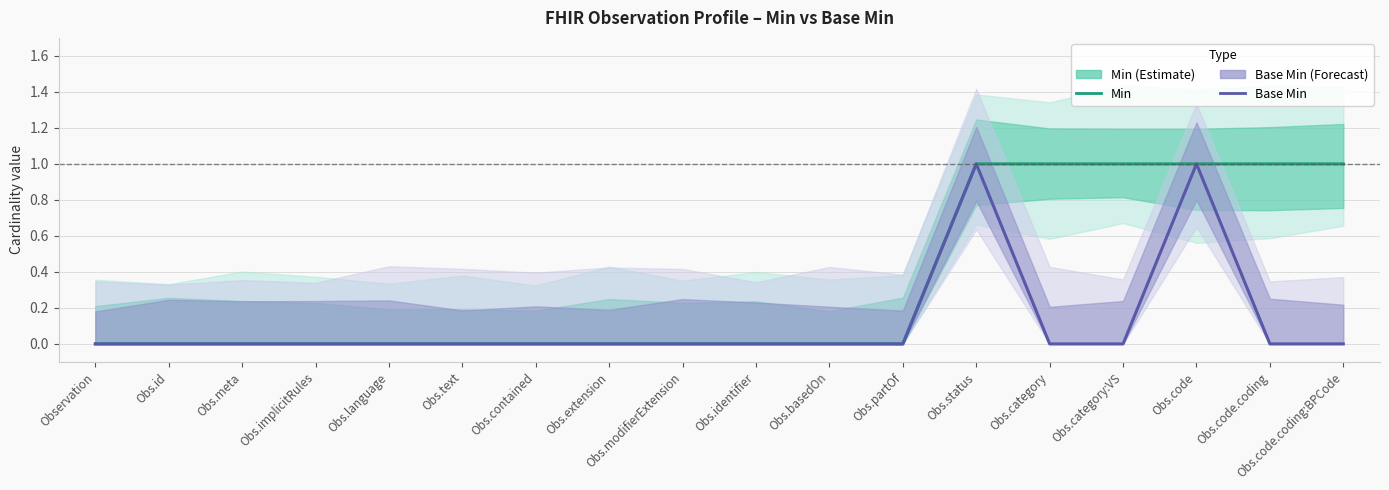

What is the label of the 5th point from the right?

Obs.category